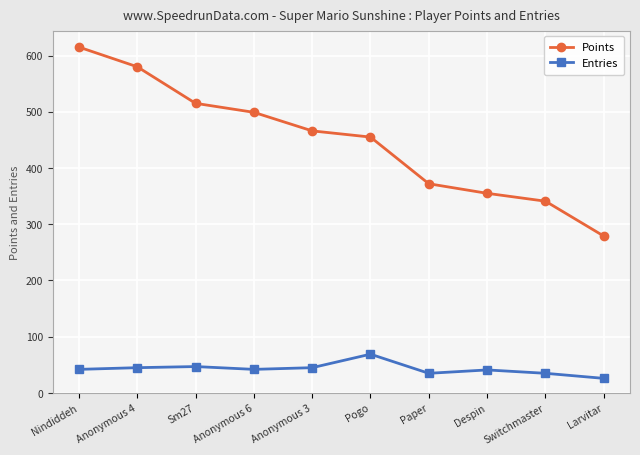

What is the highest value of the Entries series?

69